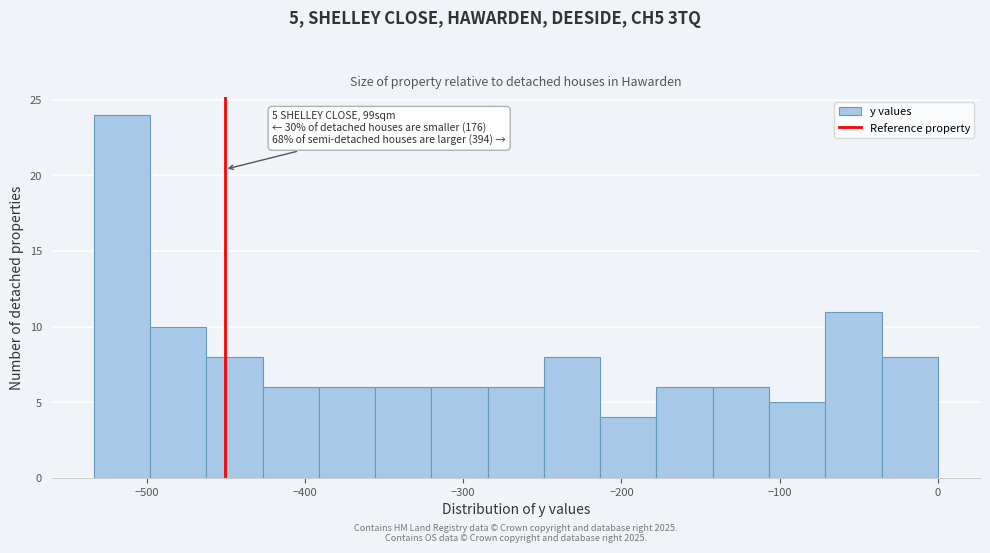

Around what value on the x-axis is the tallest bar? Give the approximate position of its centre, as read against the axis.

-520